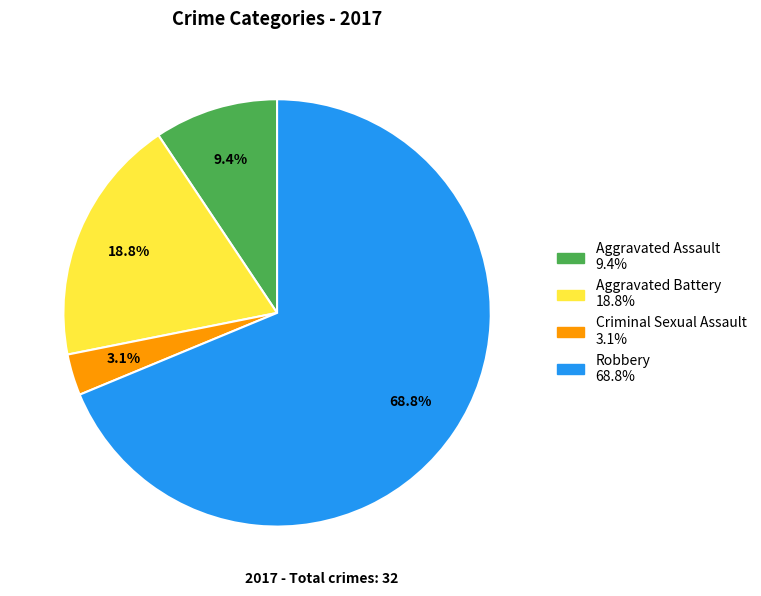

How many slices are in this pie chart?

4